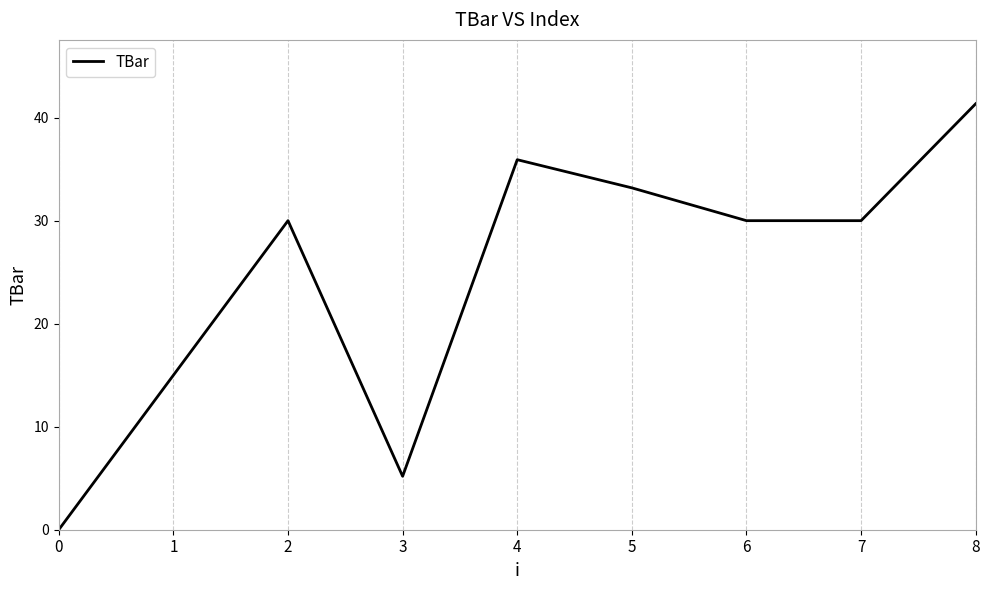

What is the difference between the maximum and minimum values?

41.3